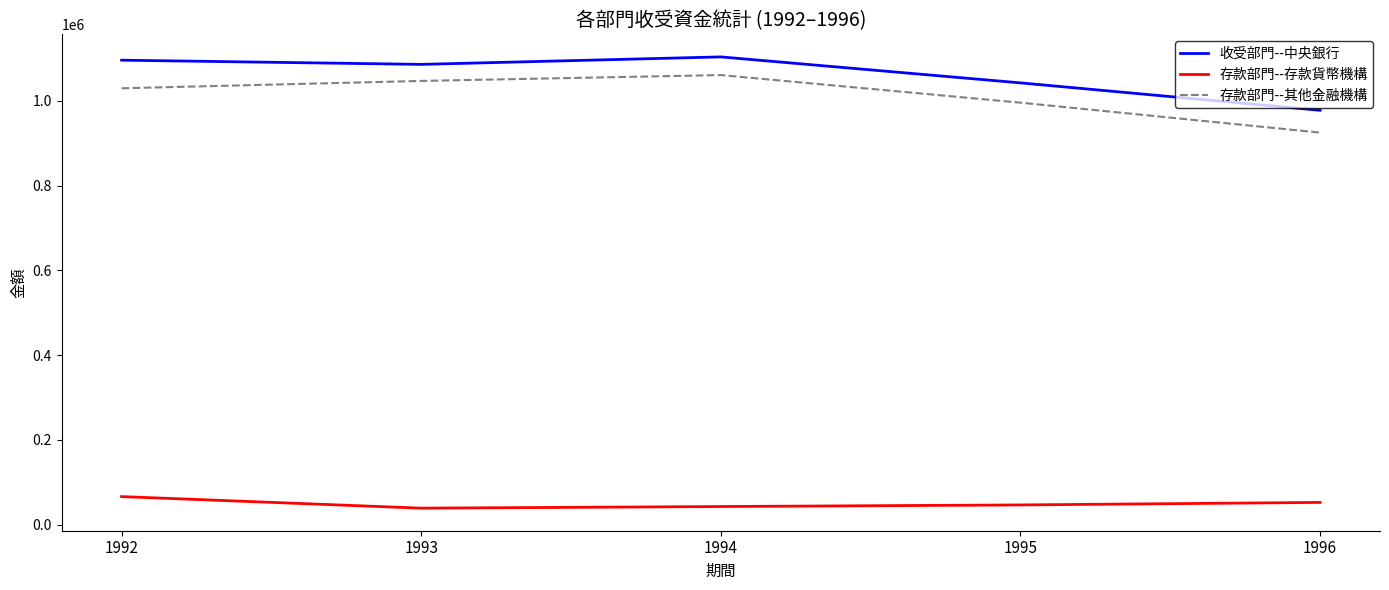

Which series has the largest range (max minus min)?

存款部門--其他金融機構